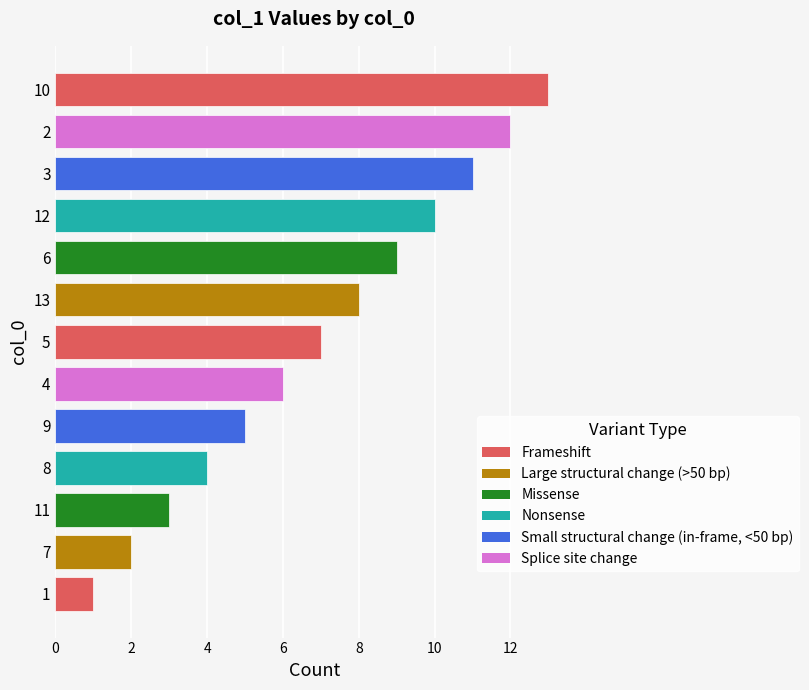

The value at 6 is 1. True or false?

False